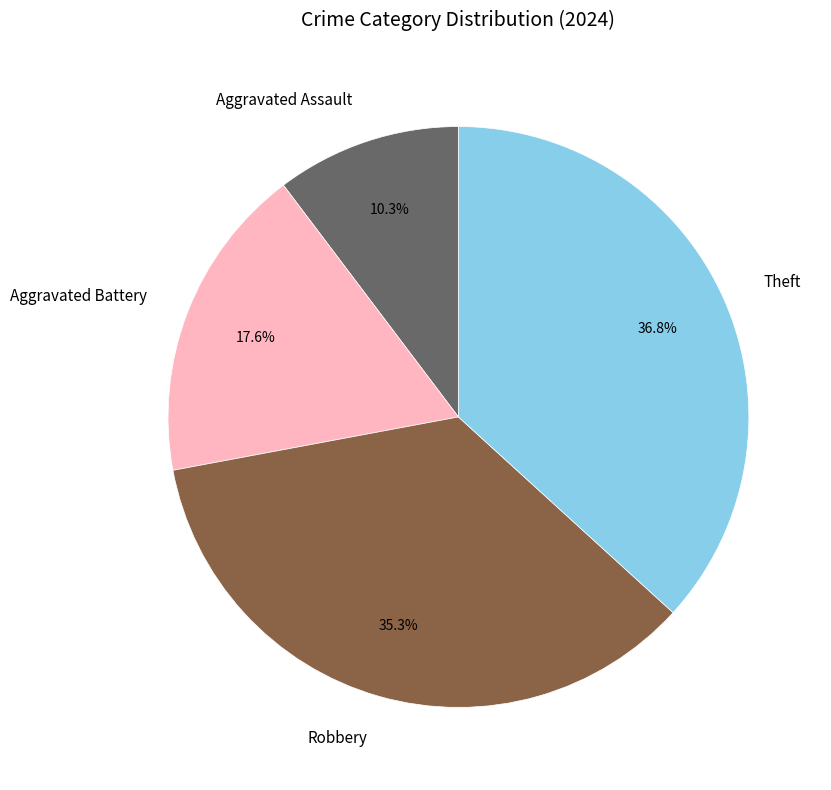

Rank the categories by value from lowest to highest.

Aggravated Assault, Aggravated Battery, Robbery, Theft